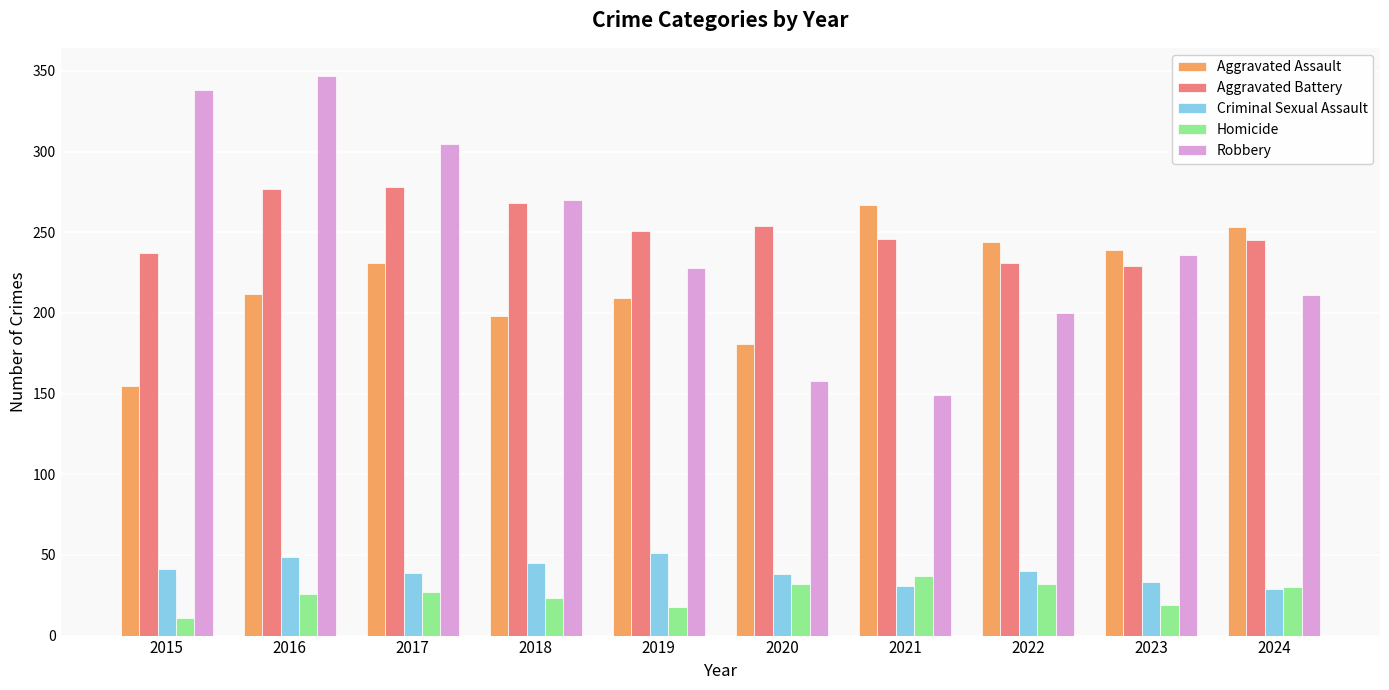

Are the bars grouped side by side (vs. stacked)?

Yes